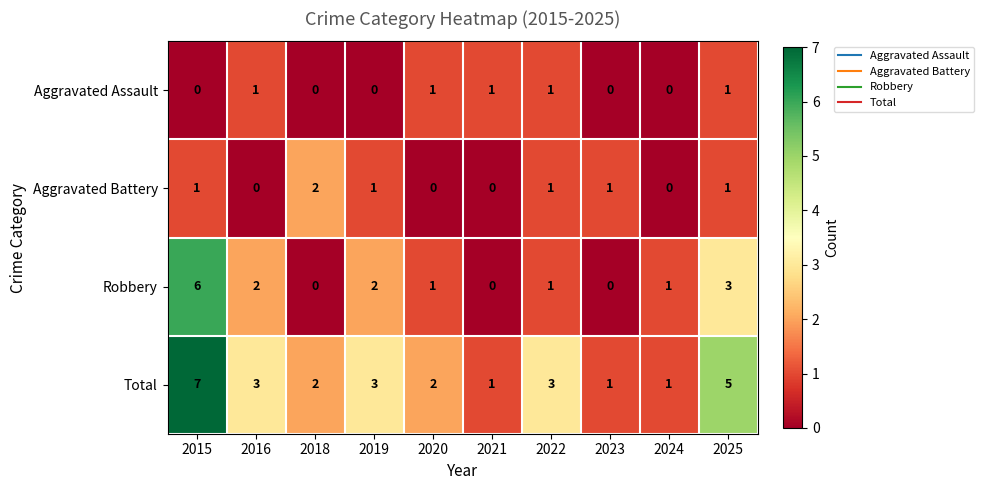

What is the total value across all series at 2019?

6